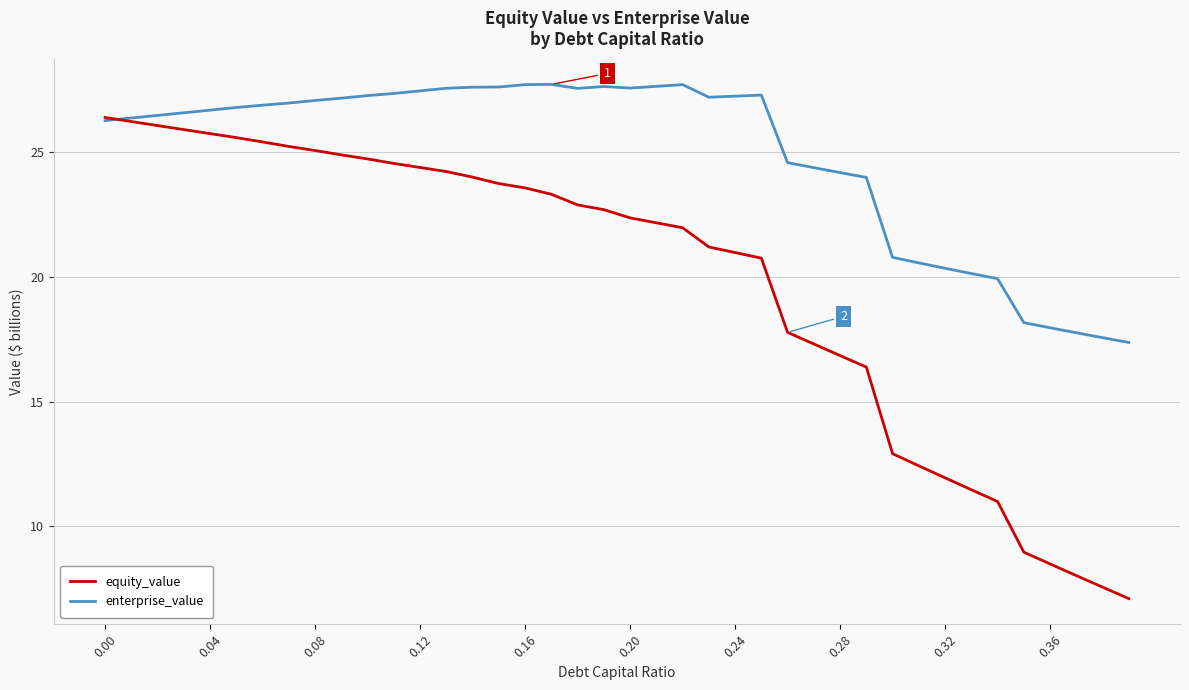

List the series in order of their peak value, lowest first.

equity_value, enterprise_value